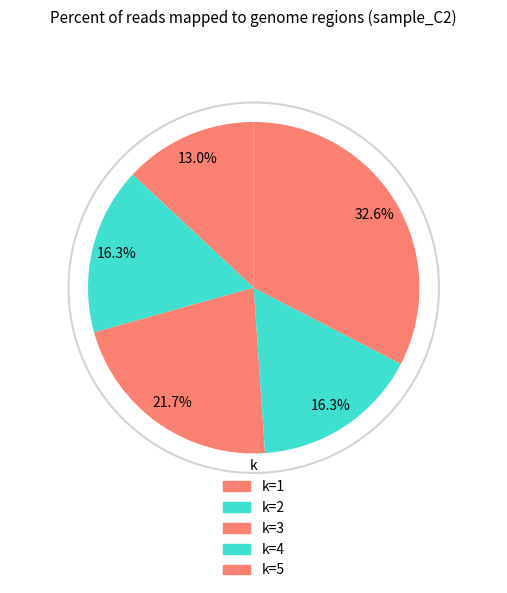

How many segments does this pie chart have?

5